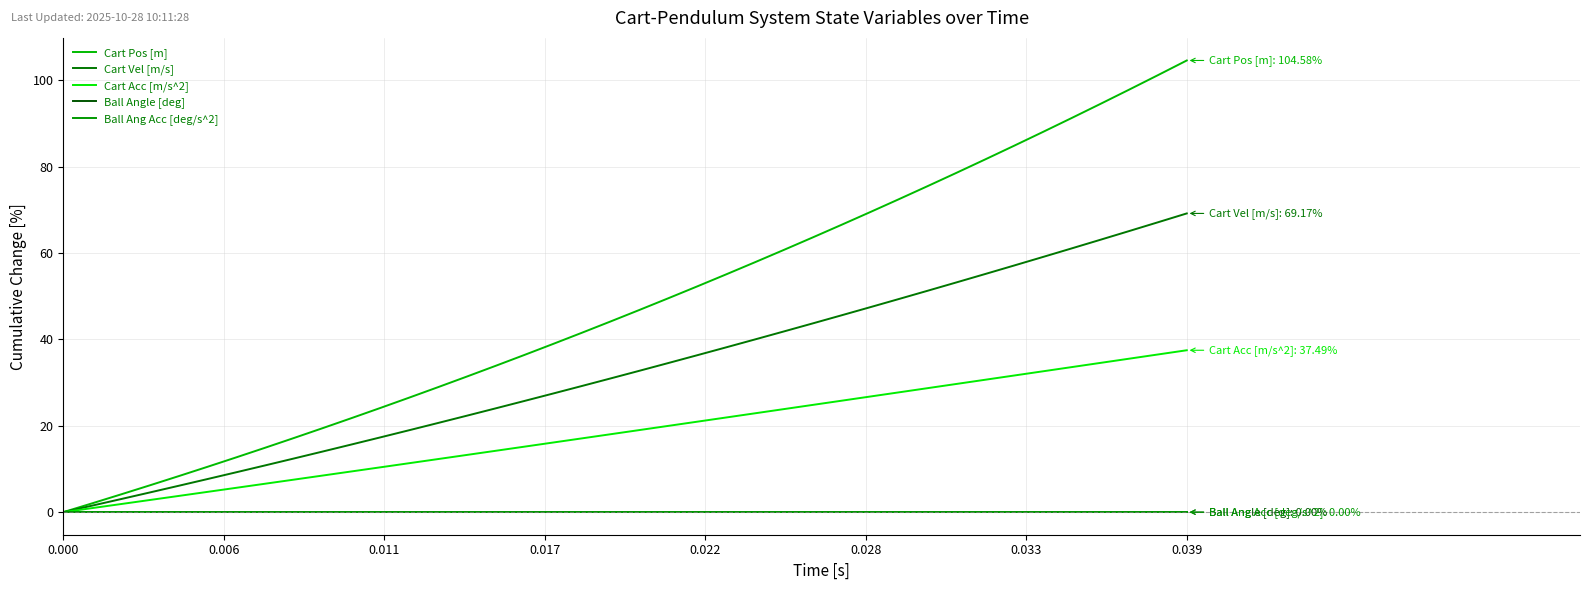

Is this an area chart (filled region under the line)?

No